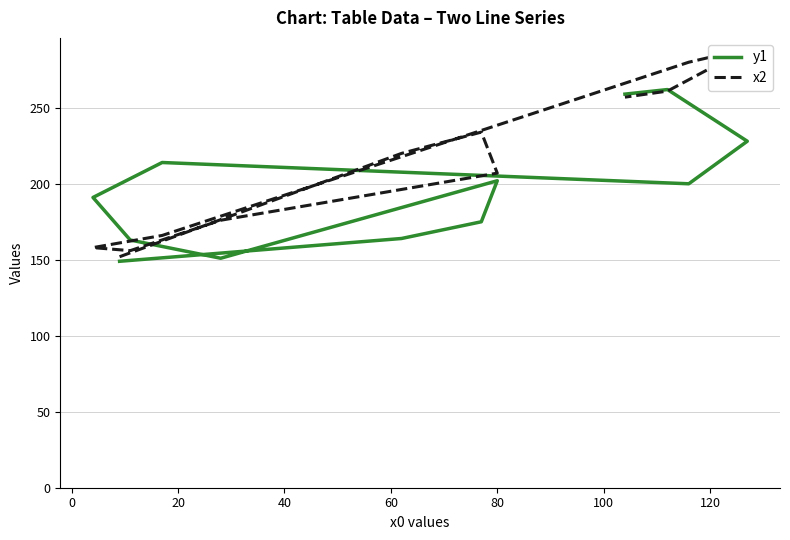

True or false: y1 has more than 2 points higher than both neighbors.

True